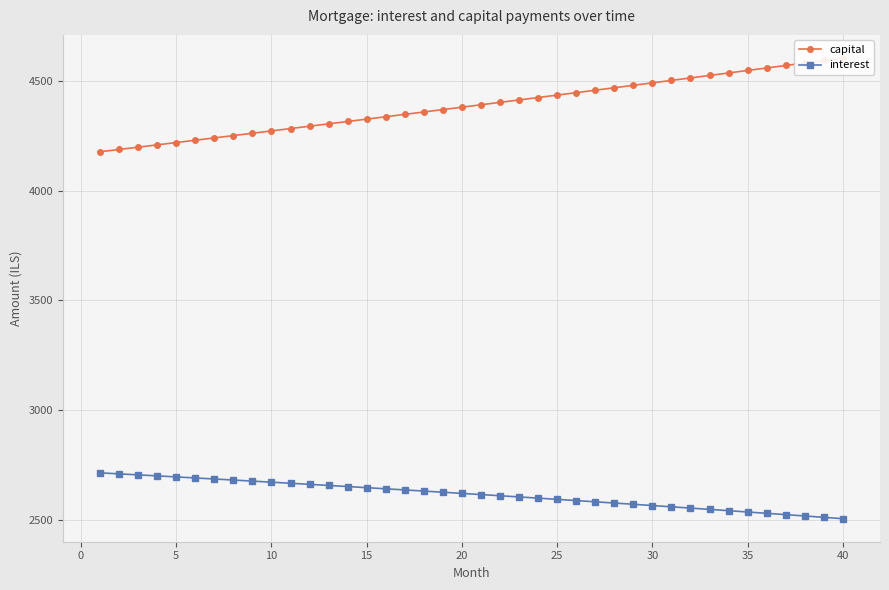

What is the difference between the second highest and minimum values in the capital series?

415.7